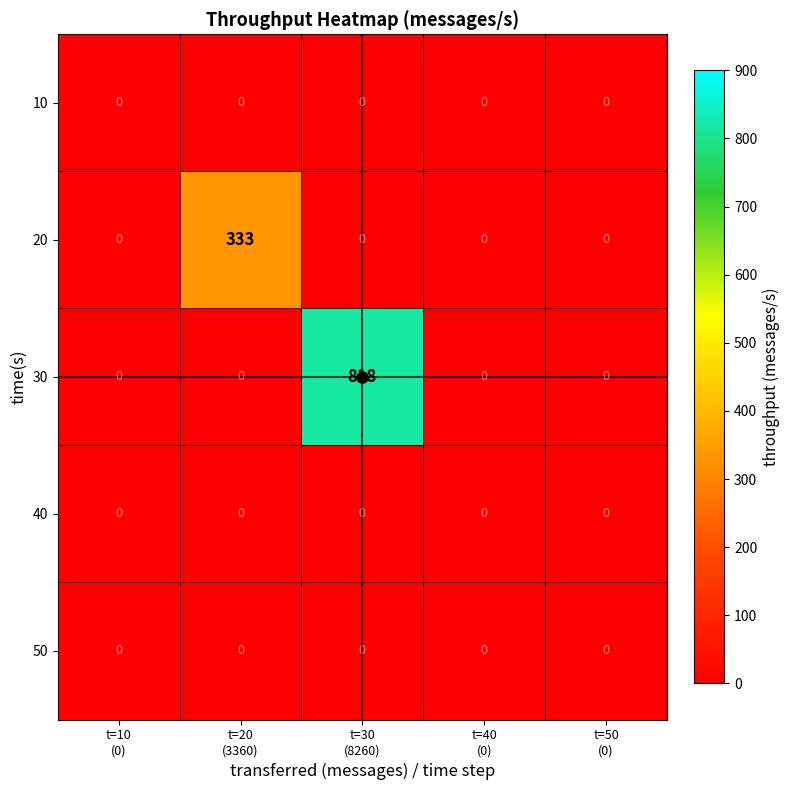

Which series has the largest total across all categories?

30